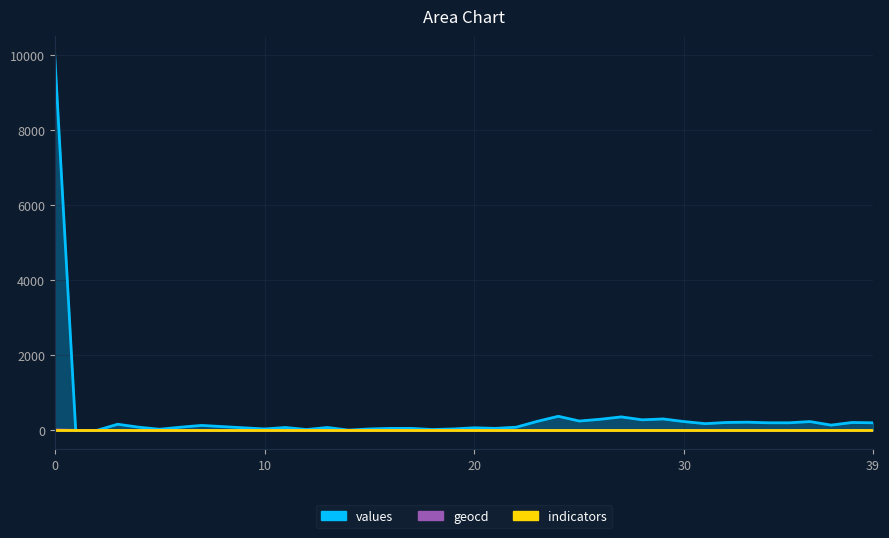

Which category has the lowest value in the values series?

1